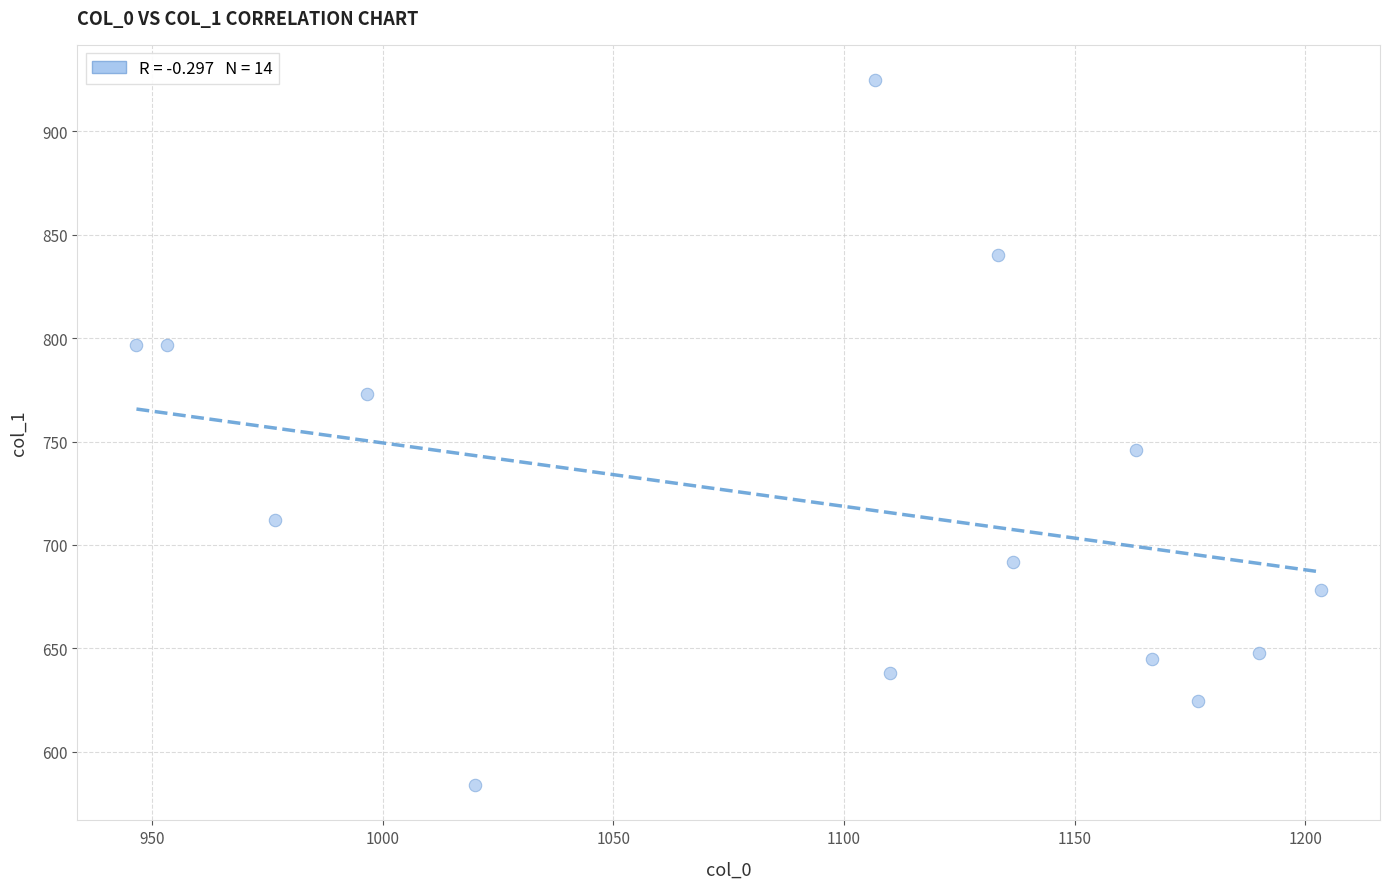

What is the range of X values (max minus min)?

256.7